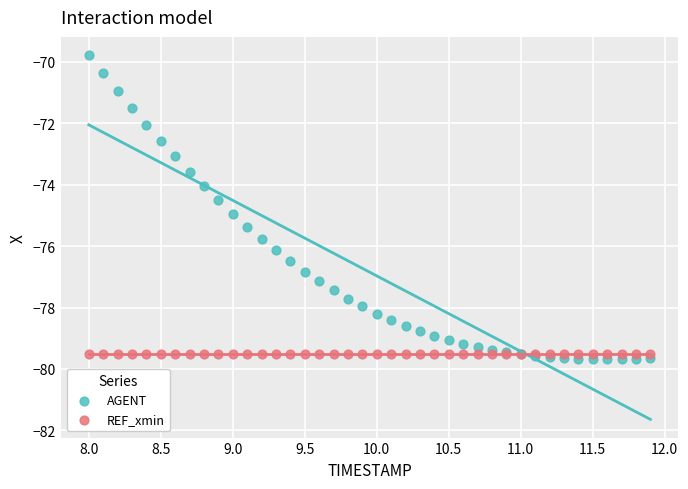

What are all the series names shown in the legend?

AGENT, REF_xmin